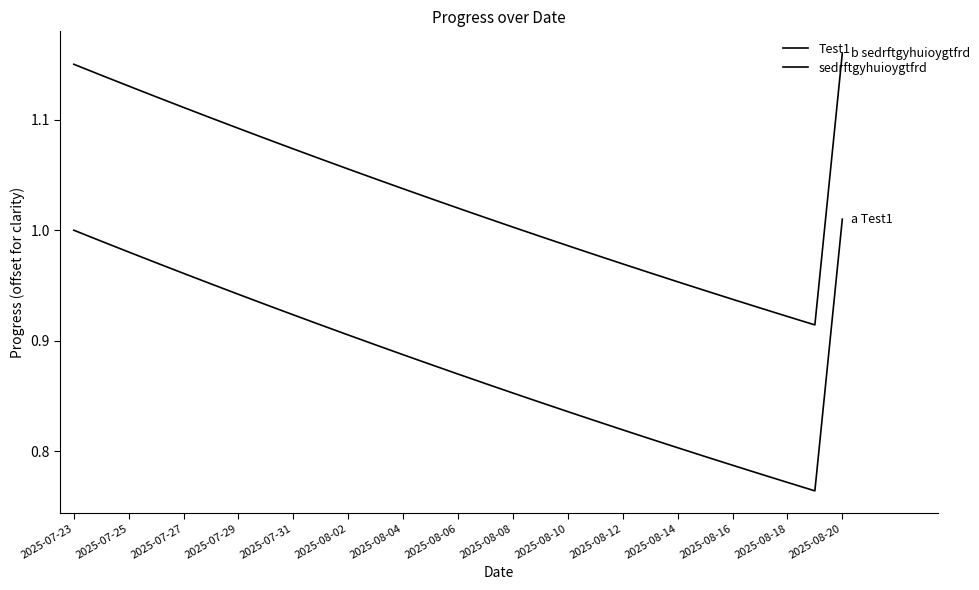

How many lines are shown in the chart?

2